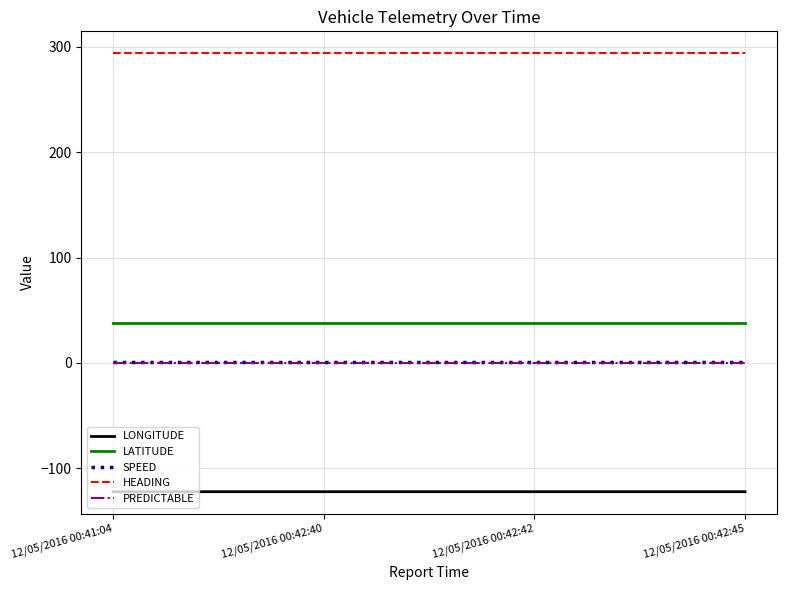

True or false: PREDICTABLE and LATITUDE cross at least once.

False